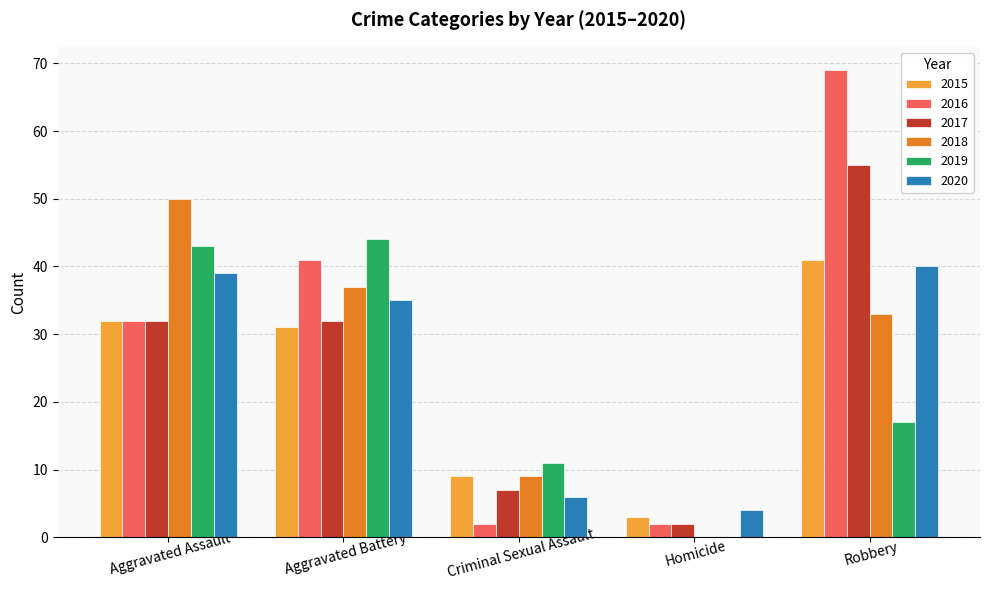

The value of 2020 at Criminal Sexual Assault is 2. True or false?

False